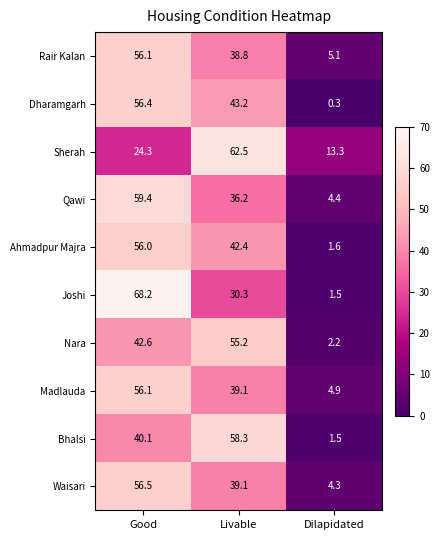

Which series has the widest spread of values?

Joshi